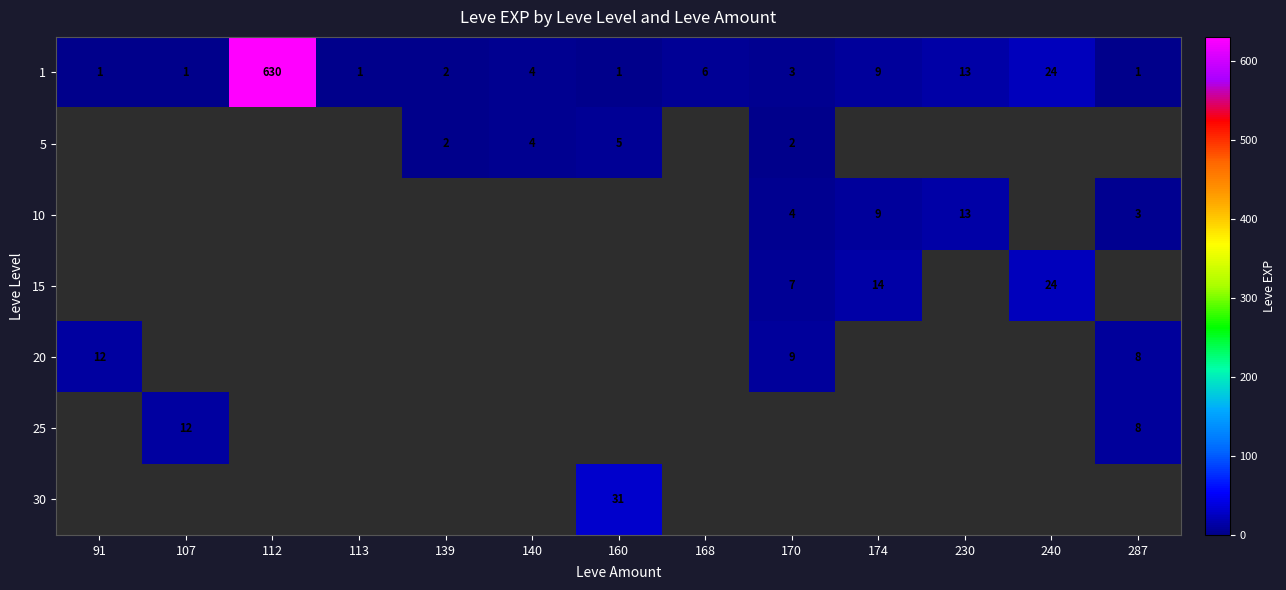

Is it true that 1 equals 16 at 240?

False